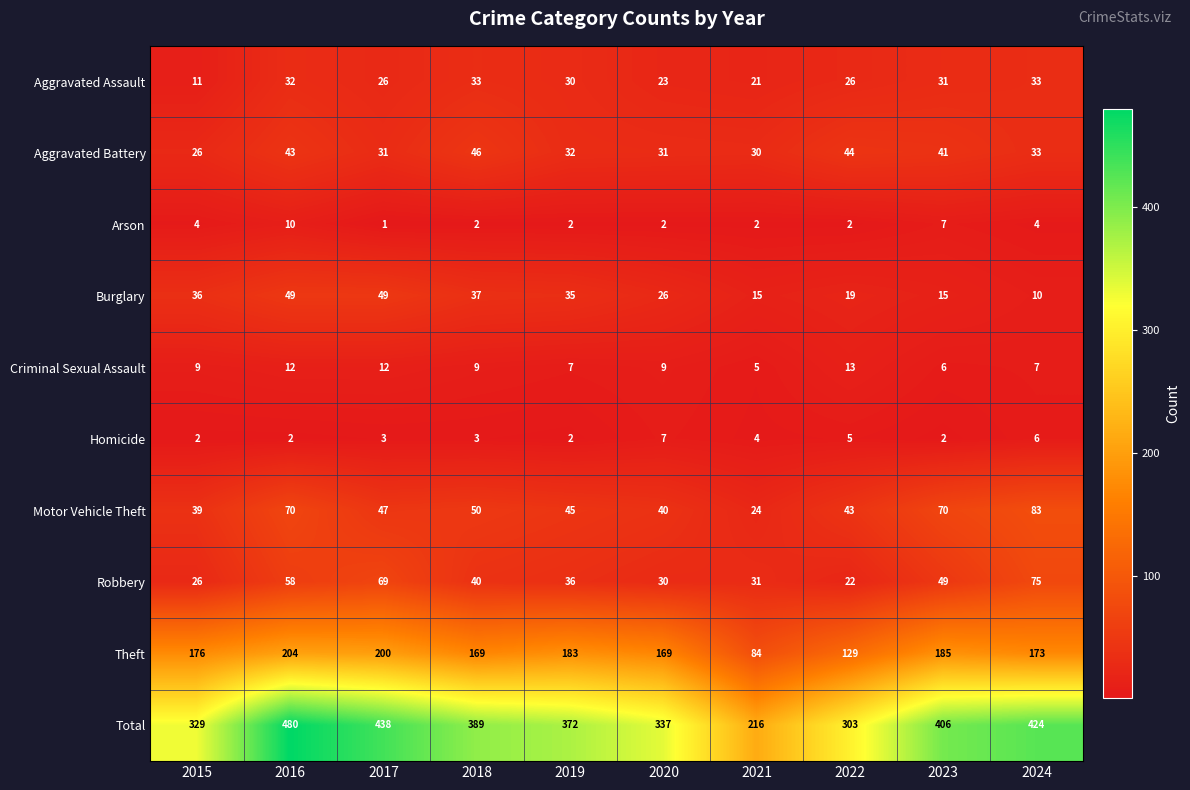

What is the total value across all series at 2023?

812